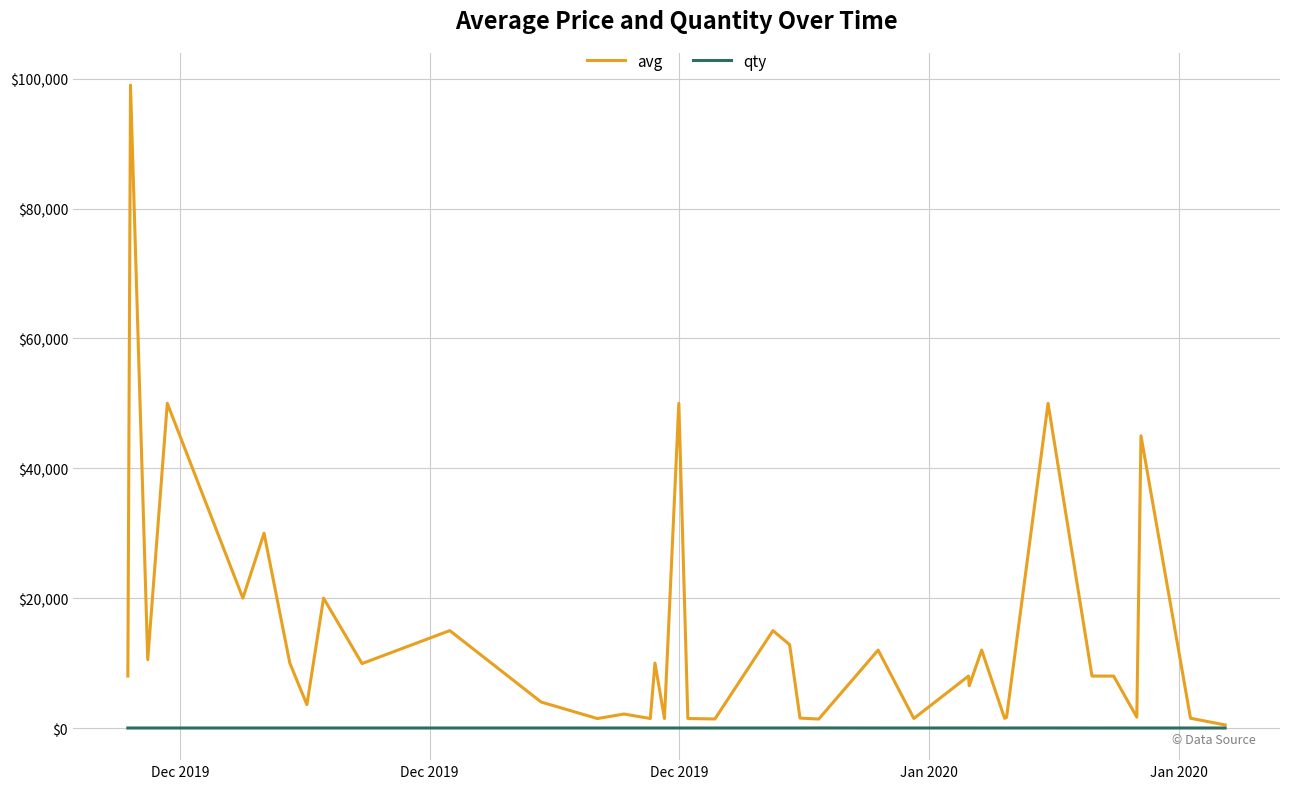

Which series has the largest total across all categories?

avg